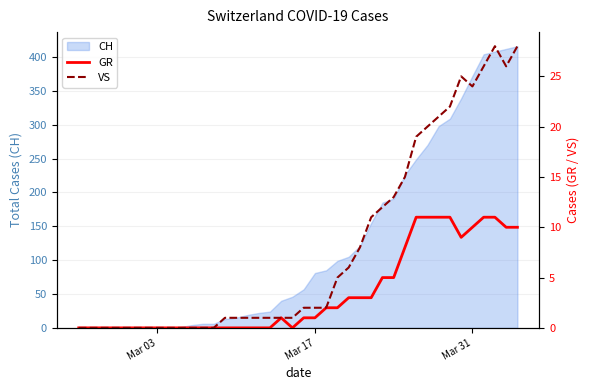

What is the difference between the second highest and minimum values in the GR series?

11